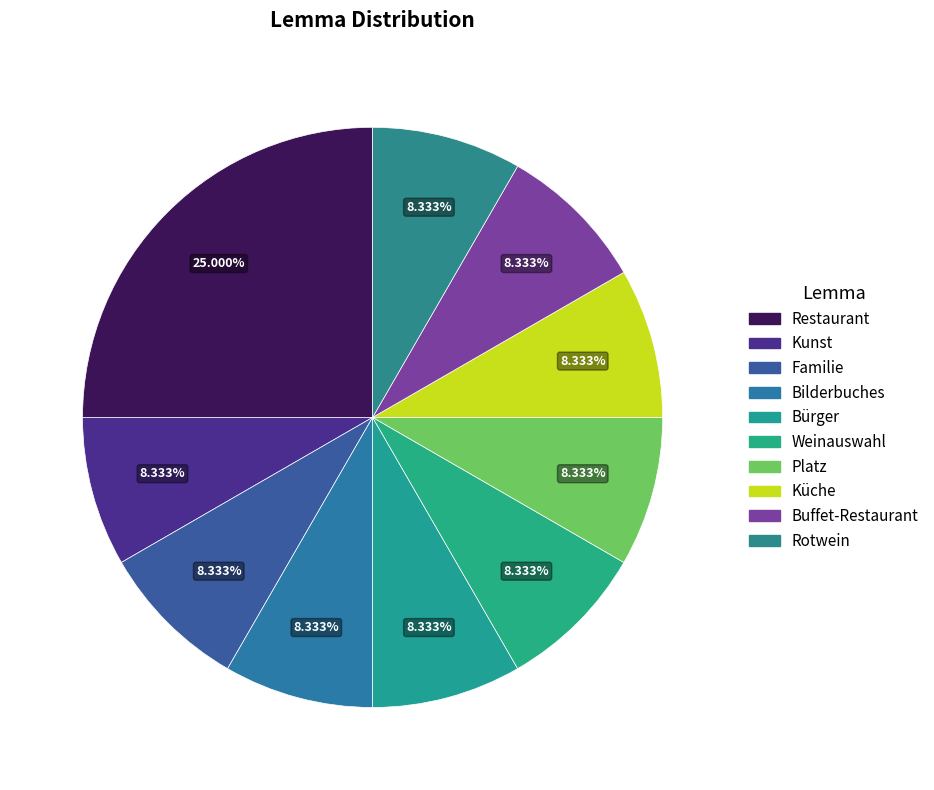

To the nearest percent, what is the difference between the largest and smallest slice percentages?

17%